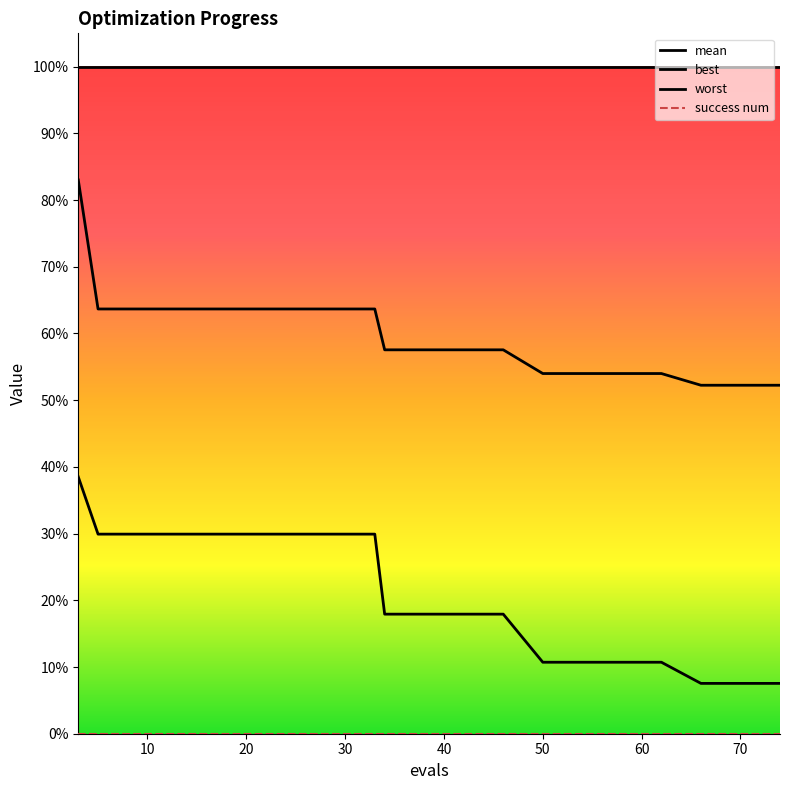

Is this an area chart (filled region under the line)?

No